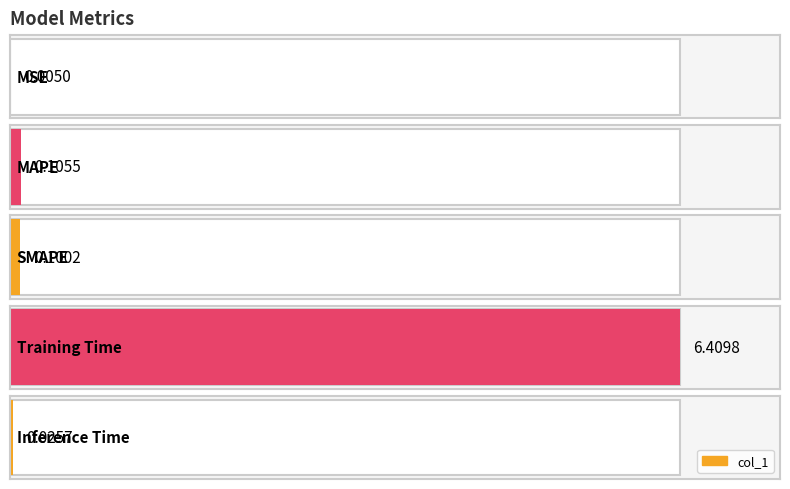

How many bars are there in total?

5